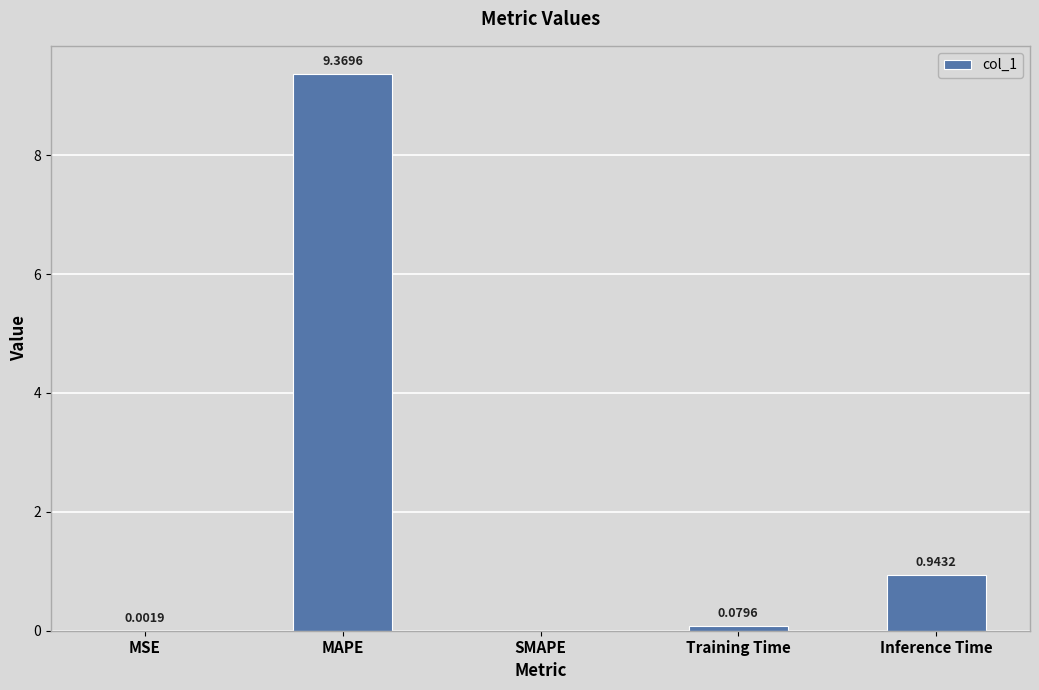

Which category has the highest value across all series?

MAPE